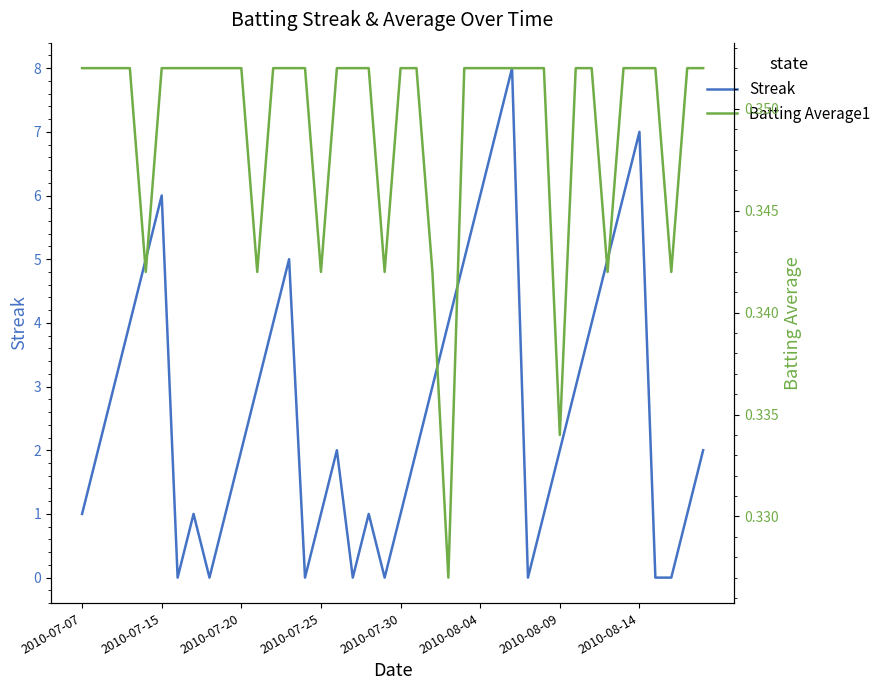

The value of Streak at 2010-08-04 is 4. True or false?

False